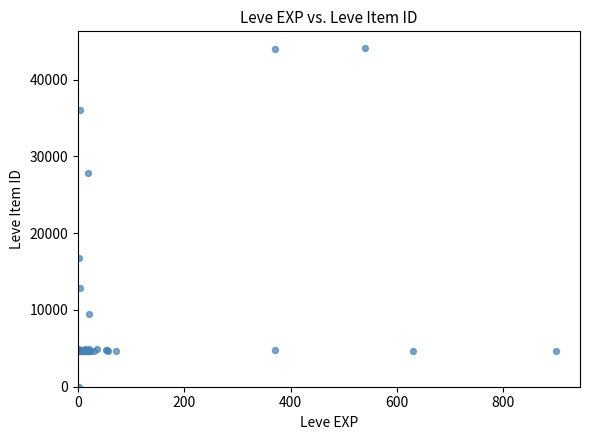

What Y value in the scatter plot is closest to 22050?

16734